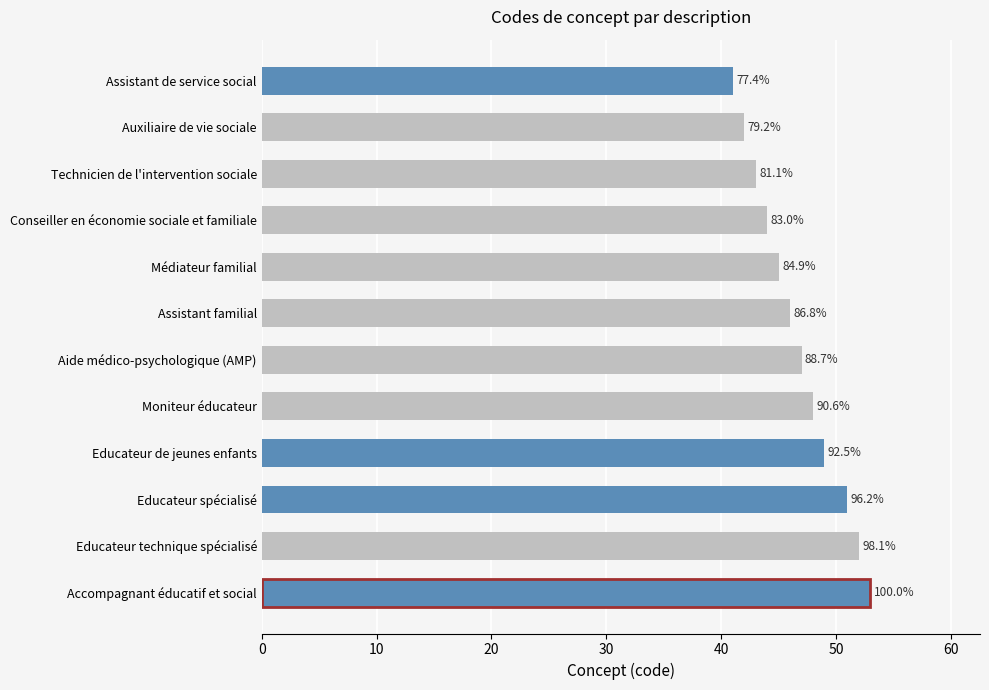

The value at Accompagnant éducatif et social is 14. True or false?

False